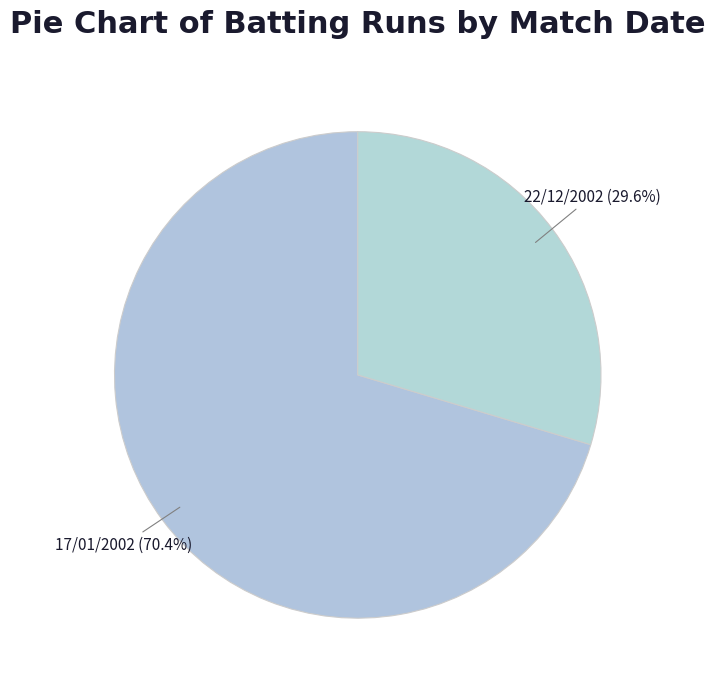

Is it true that 22/12/2002 is 22% of the pie?

False